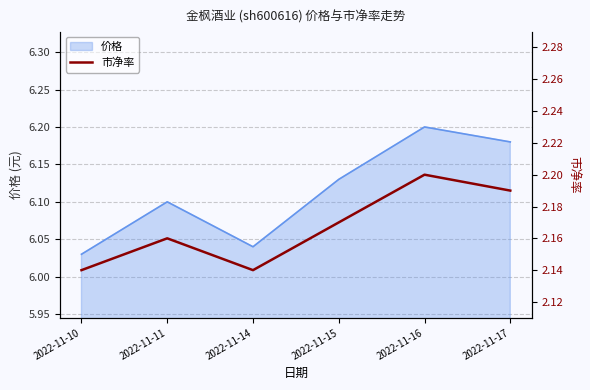

How many points are higher than both their immediate neighbors (excluding endpoints)?

2